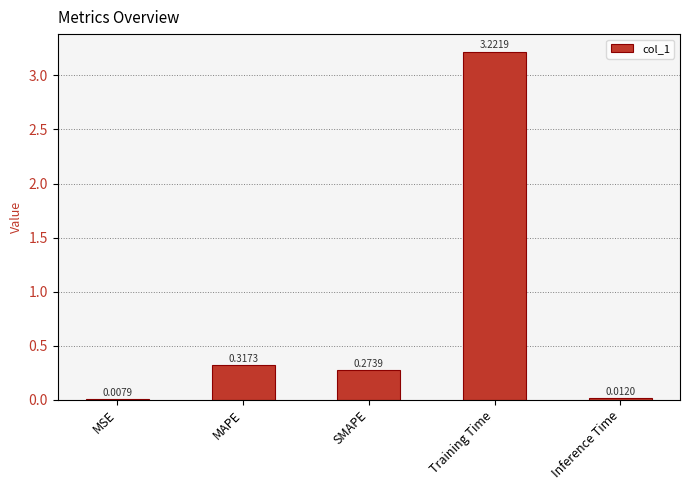

Where is the data nearest to the value 1?

MAPE